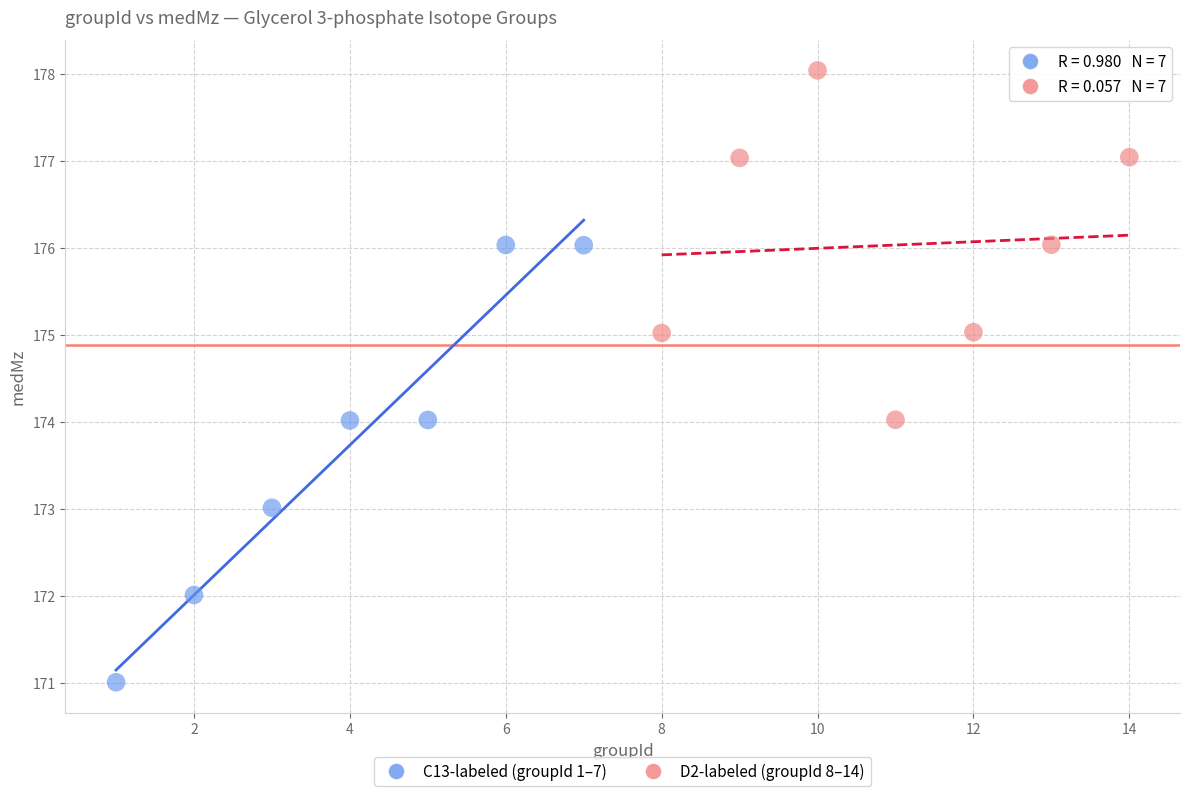

Which series has the largest Y range (max minus min)?

C13-labeled (groupId 1–7)